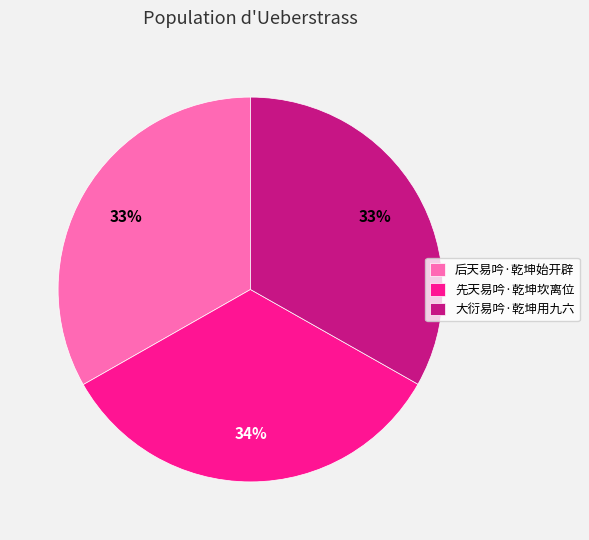

Count the number of slices in the pie.

3